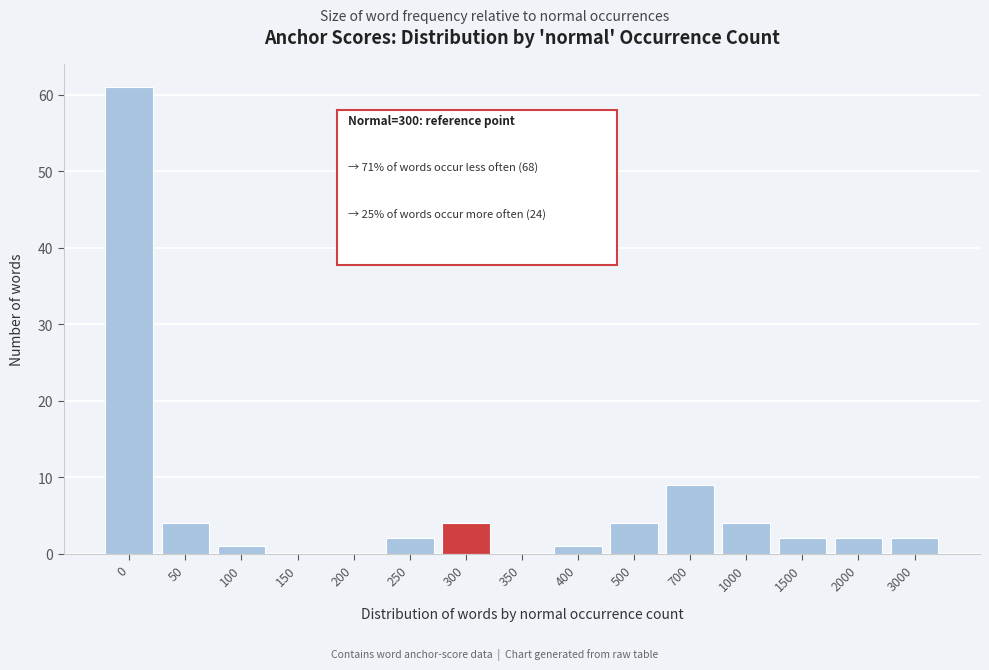

Reading left to right, extract all data points from this chart.

0=61	50=4	100=1	150=0	200=0	250=2	300=4	350=0	400=1	500=4	700=9	1000=4	1500=2	2000=2	3000=2